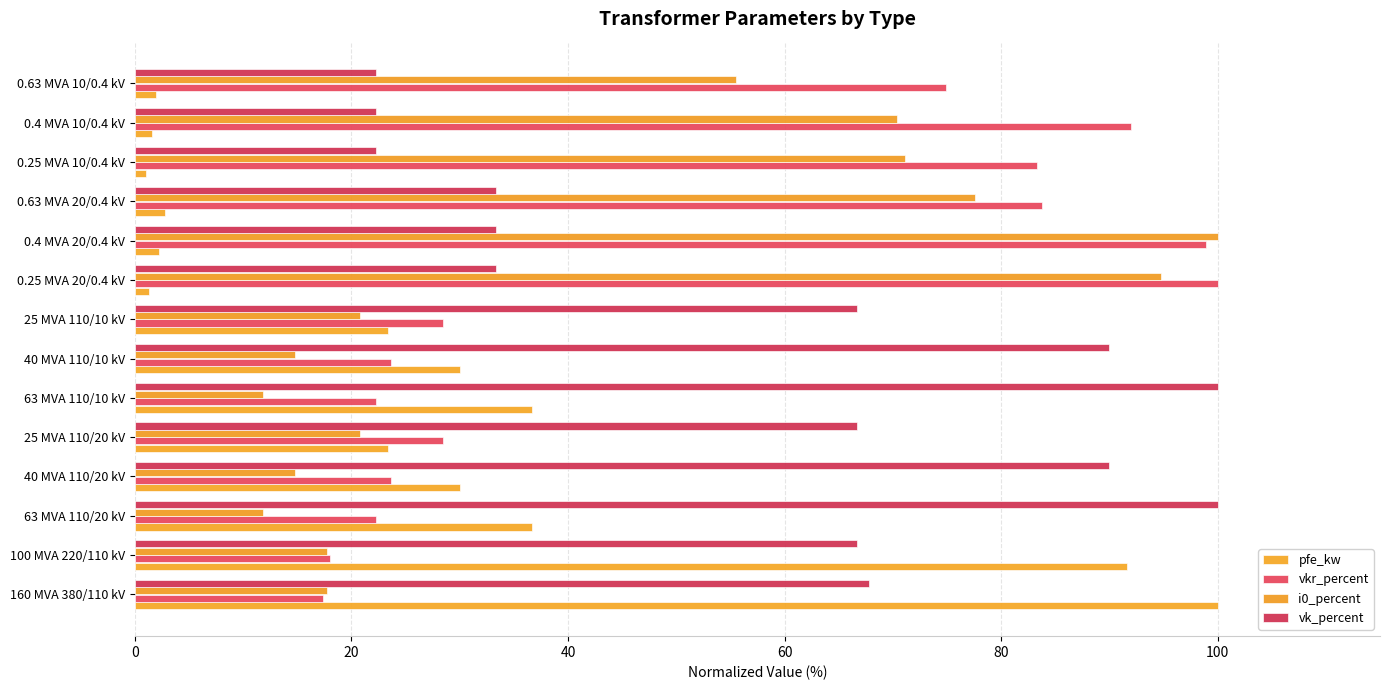

At how many categories does at least one series exceed 76?

11